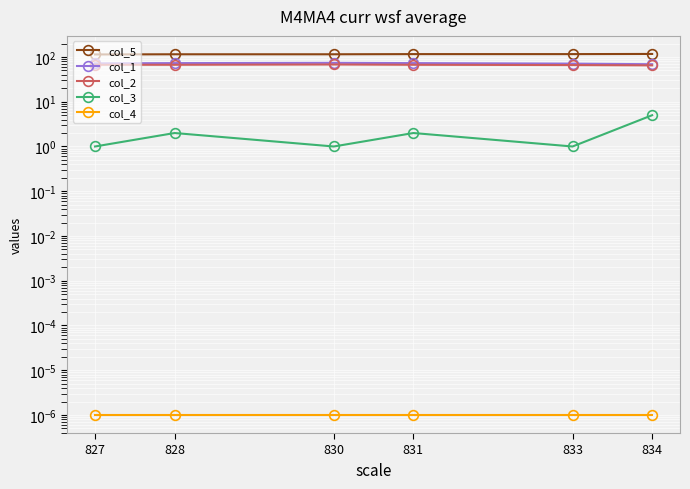

What is the difference between the highest and lowest values at 830?

115.0